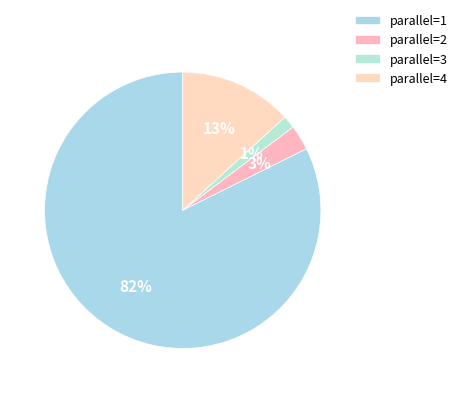

How many slices are in this pie chart?

4